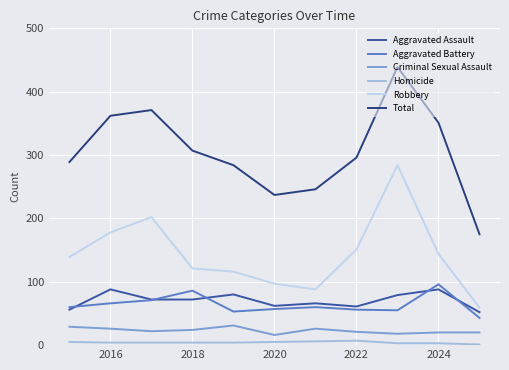

True or false: Homicide and Aggravated Assault cross at least once.

False